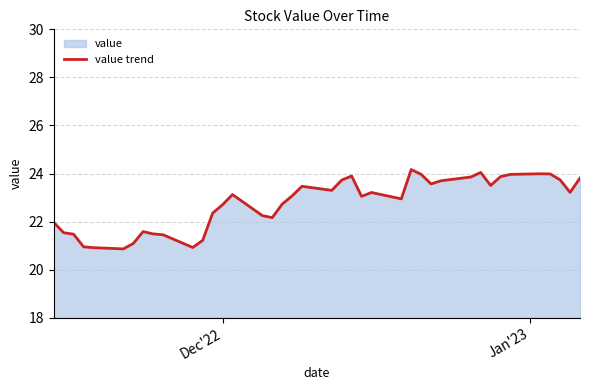

What is the greatest value displayed?

24.2